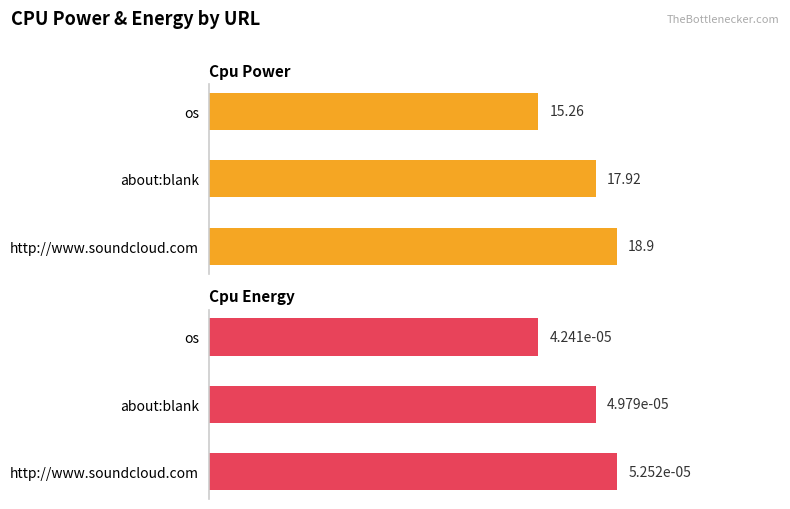

What is the value of the cpu_power bar at the 3rd from the left?

18.9